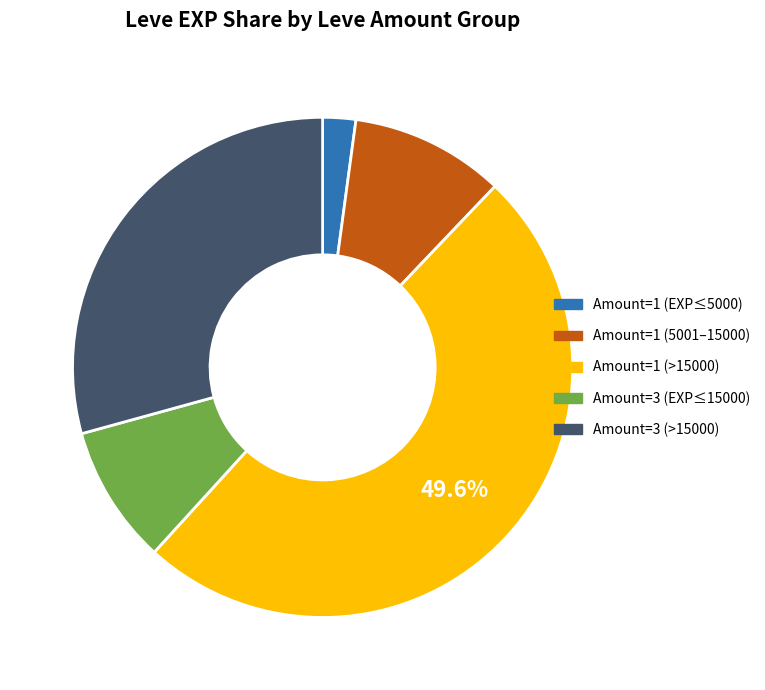

Does Amount=3 (EXP≤15000) represent more than half of the total?

No